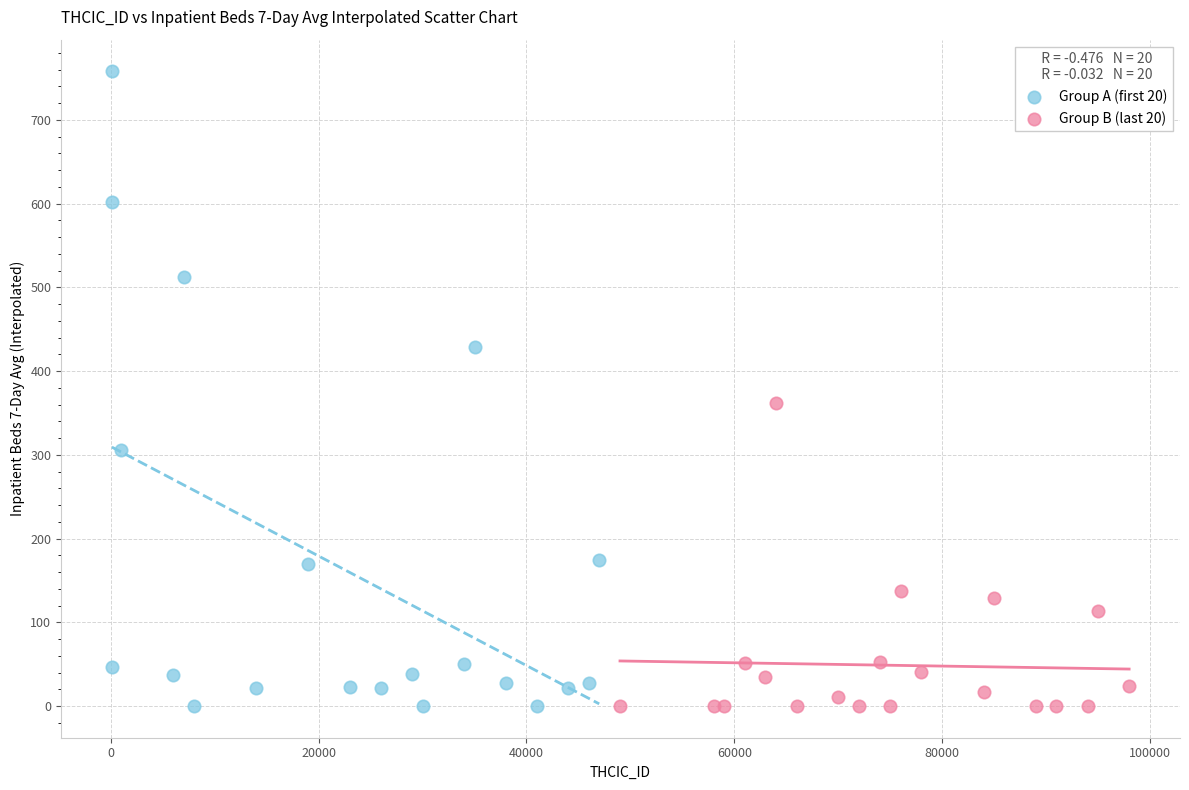

Which series has the largest Y range (max minus min)?

Group A (first 20)